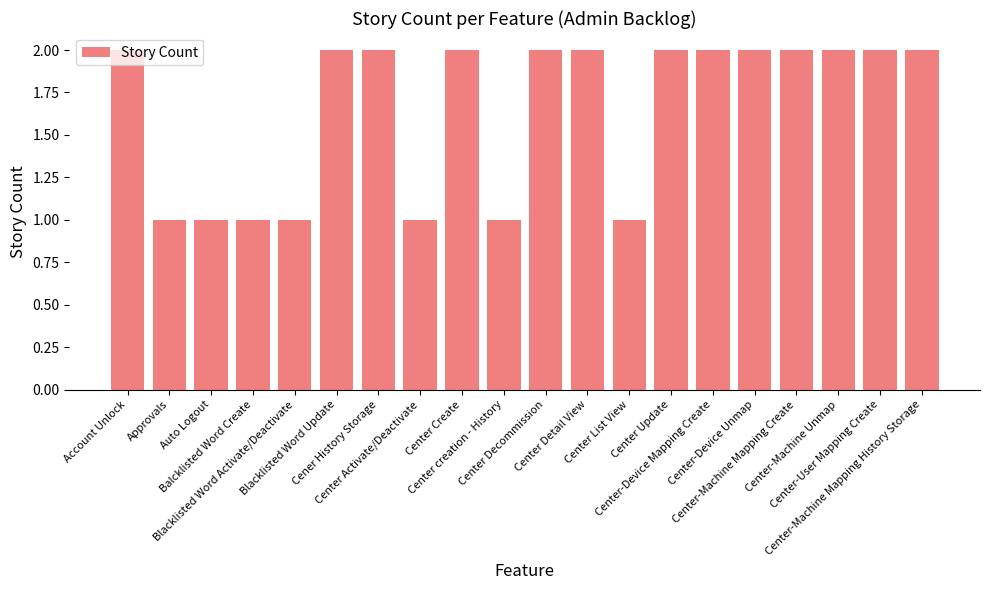

What is the average value?

2